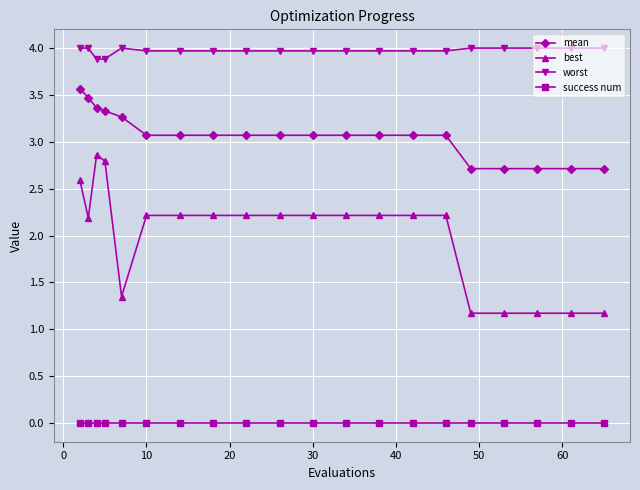

What are all the series names shown in the legend?

mean, best, worst, success num